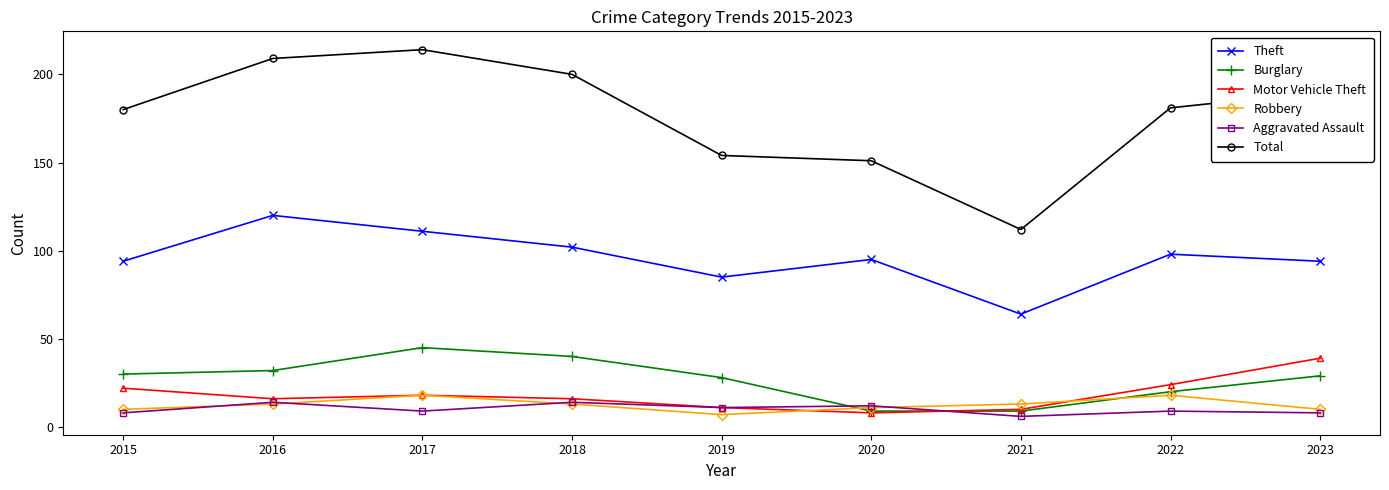

Where does the Burglary series first go above 29?

2015